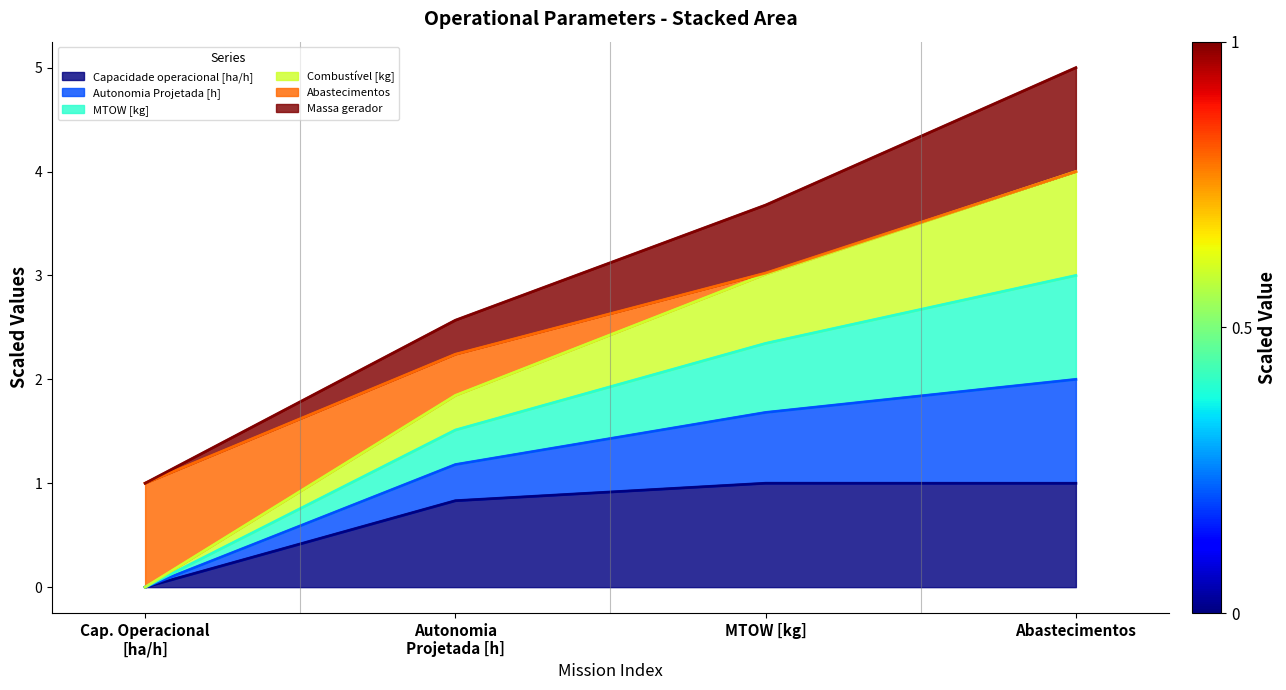

What is the highest value of the Capacidade operacional [ha/h] series?

1.0